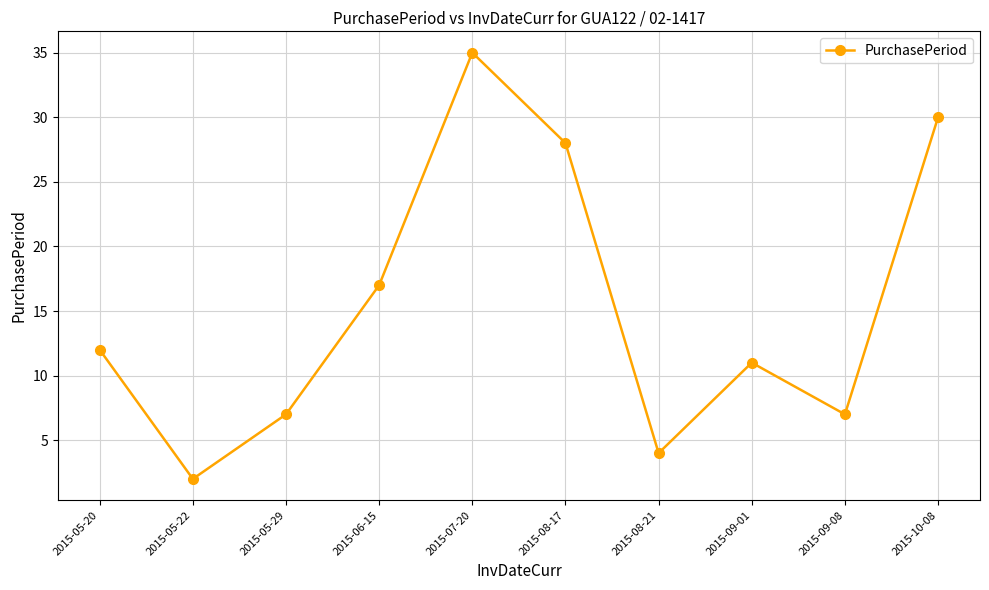

Is this an area chart (filled region under the line)?

No